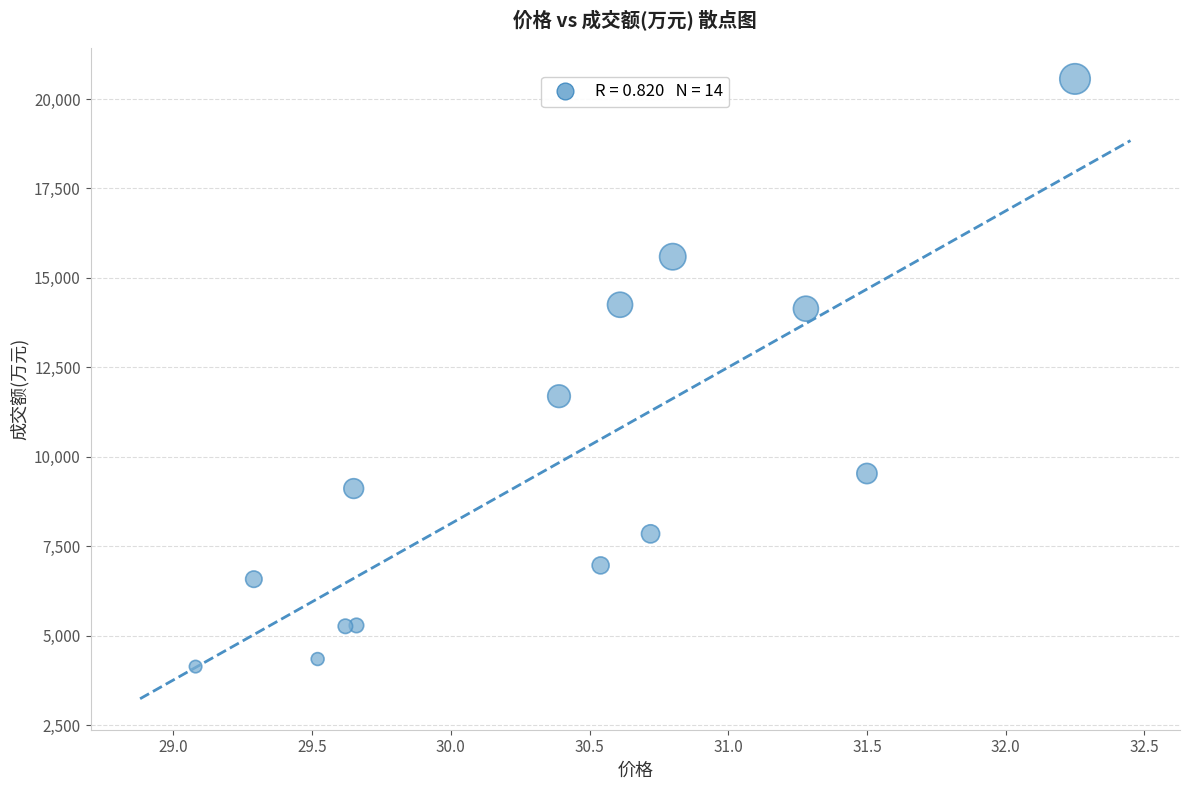

What is the range of Y values (max minus min)?

16425